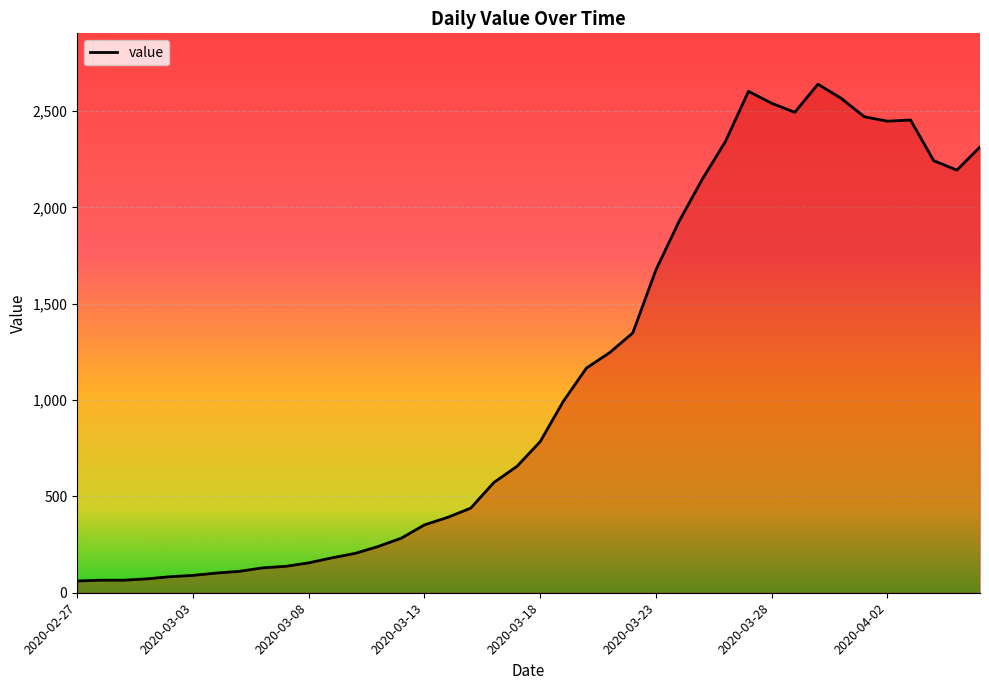

What is the maximum value shown in the chart?

2639